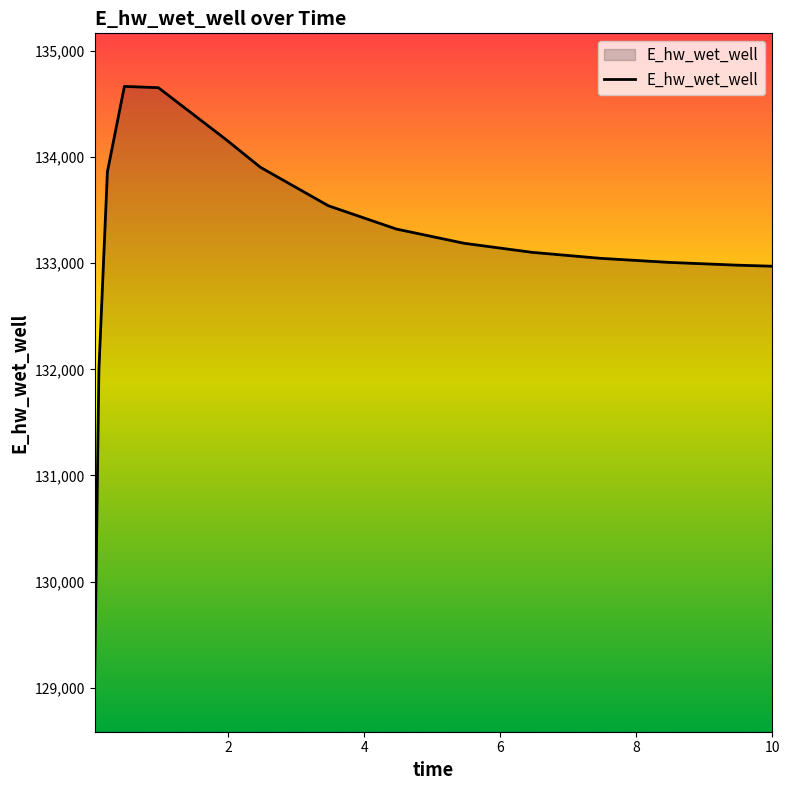

What is the greatest value displayed?

134666.3